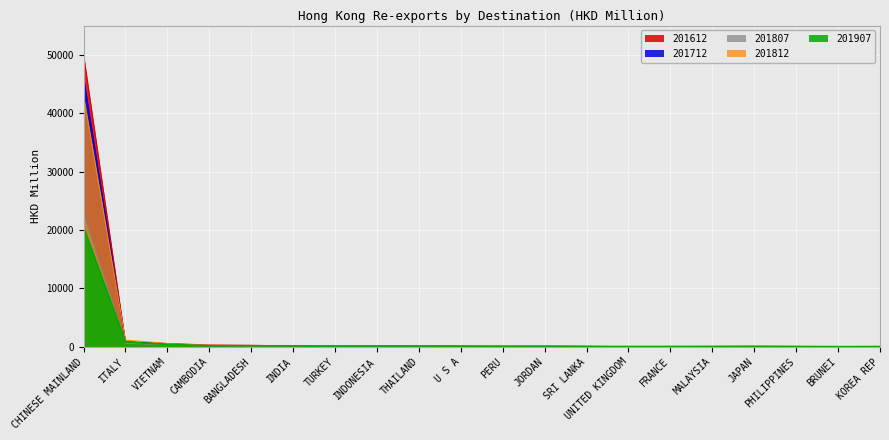

What is the difference between the maximum and minimum values in the 201812 series?

43007.5